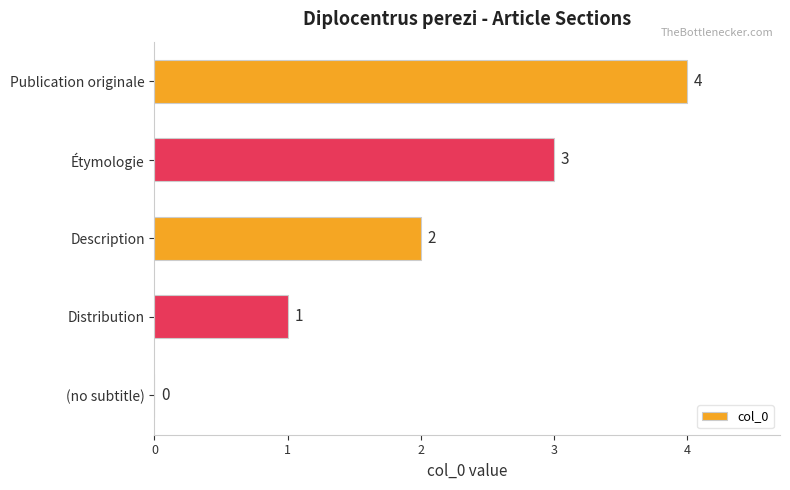

What is the change in value from Étymologie to Publication originale?

+1